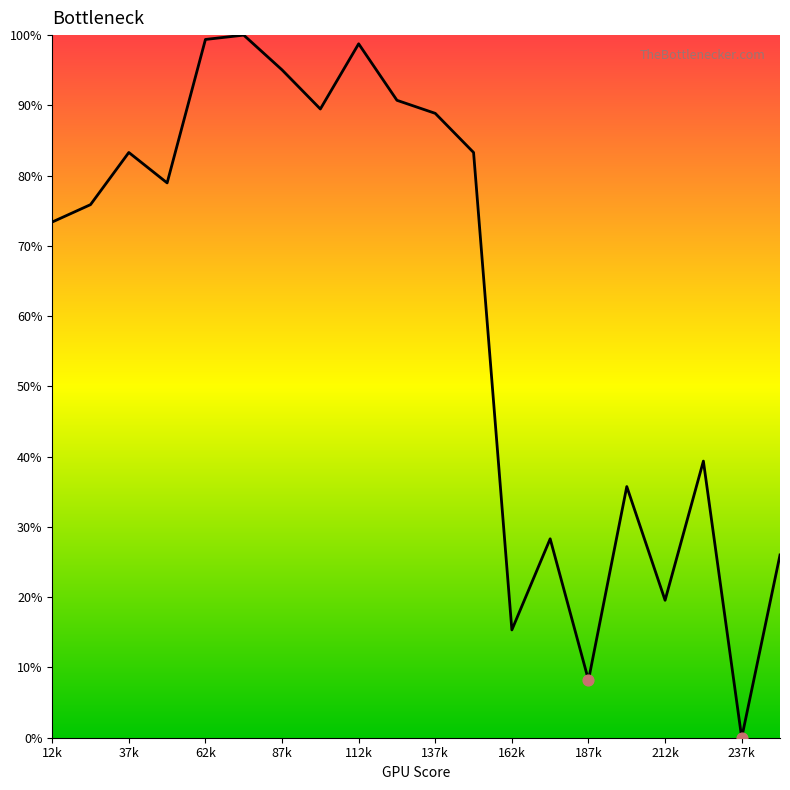

What is the maximum value shown in the chart?

100.0